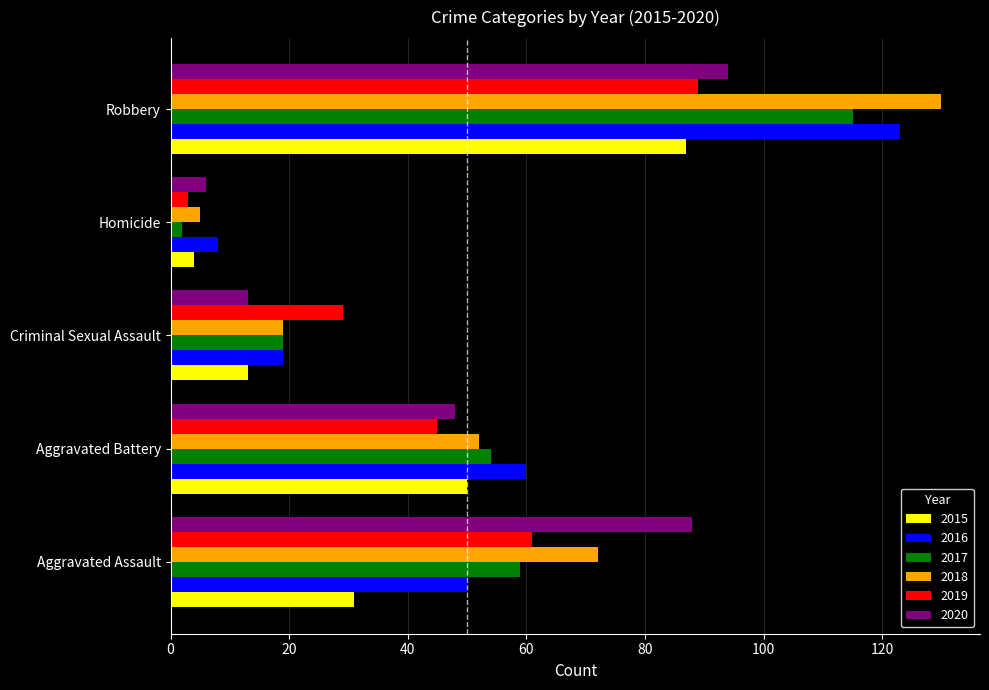

How many values in the 2020 series are below 48?

2